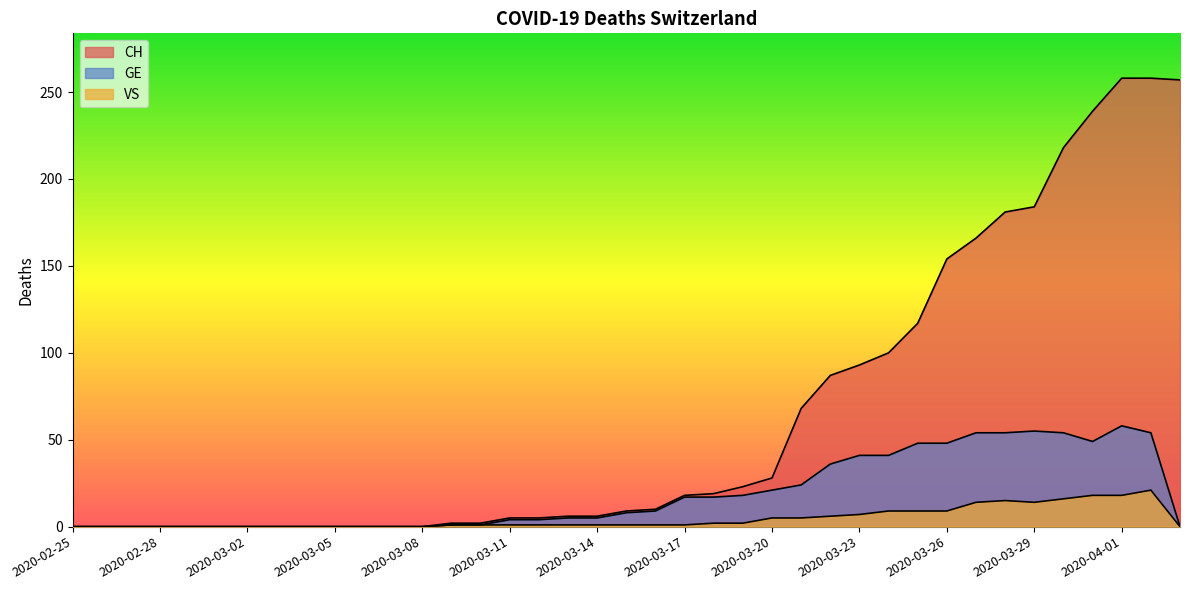

At which label does GE first exceed 5?

2020-03-15